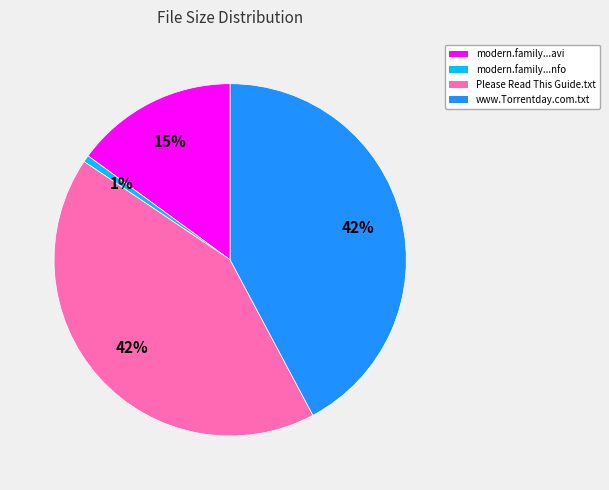

Do modern.family...nfo and modern.family...avi together represent more than half of the pie?

No